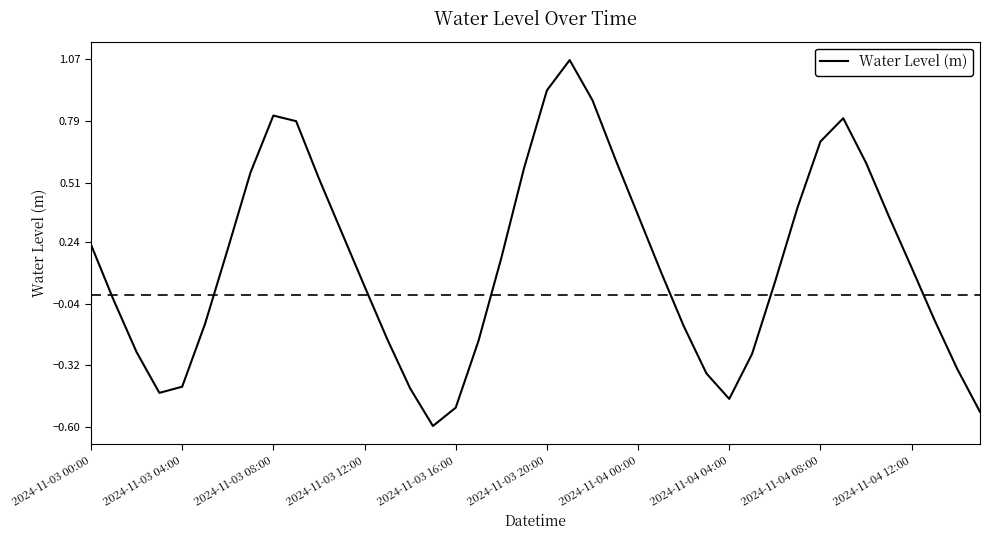

What is the smallest value displayed?

-0.6